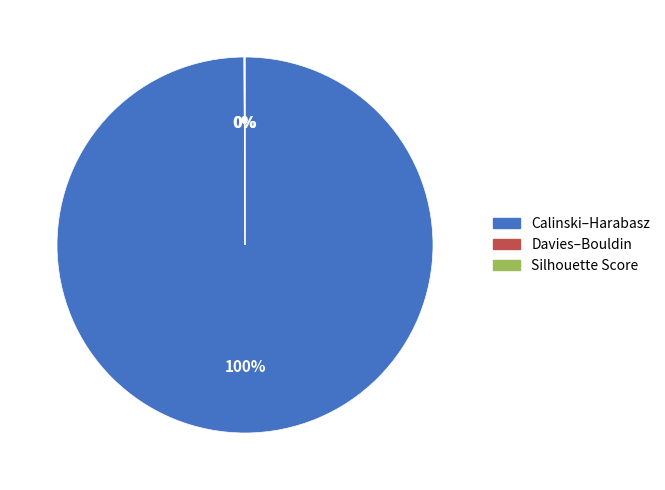

To the nearest percent, what is the difference between the largest and smallest slice percentages?

100%